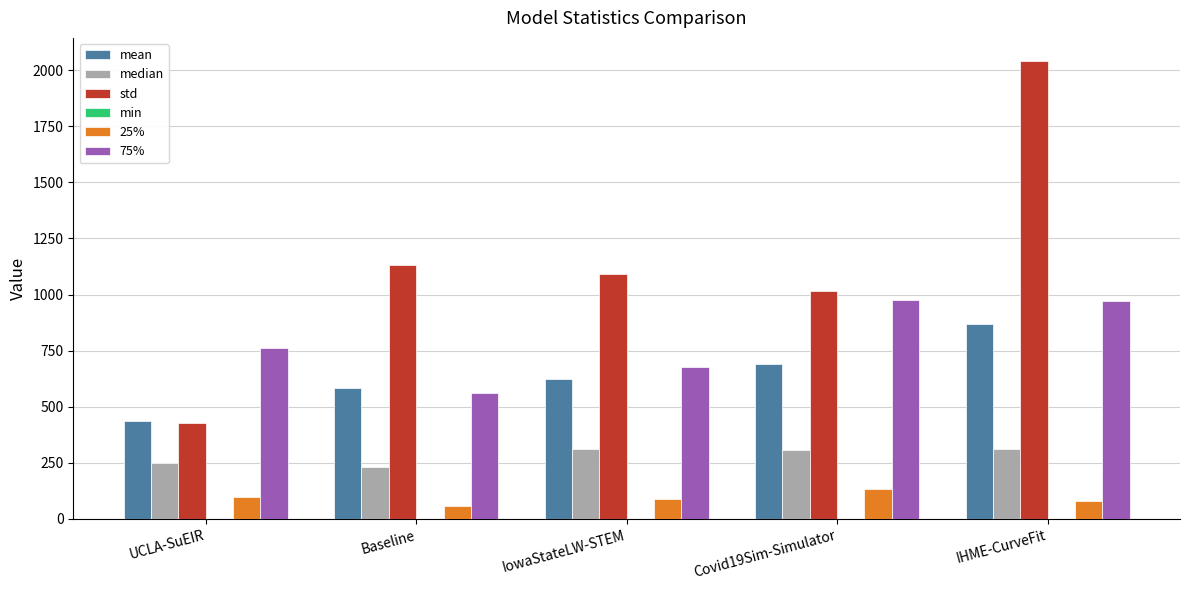

What is the average value of the 25% series?

91.7